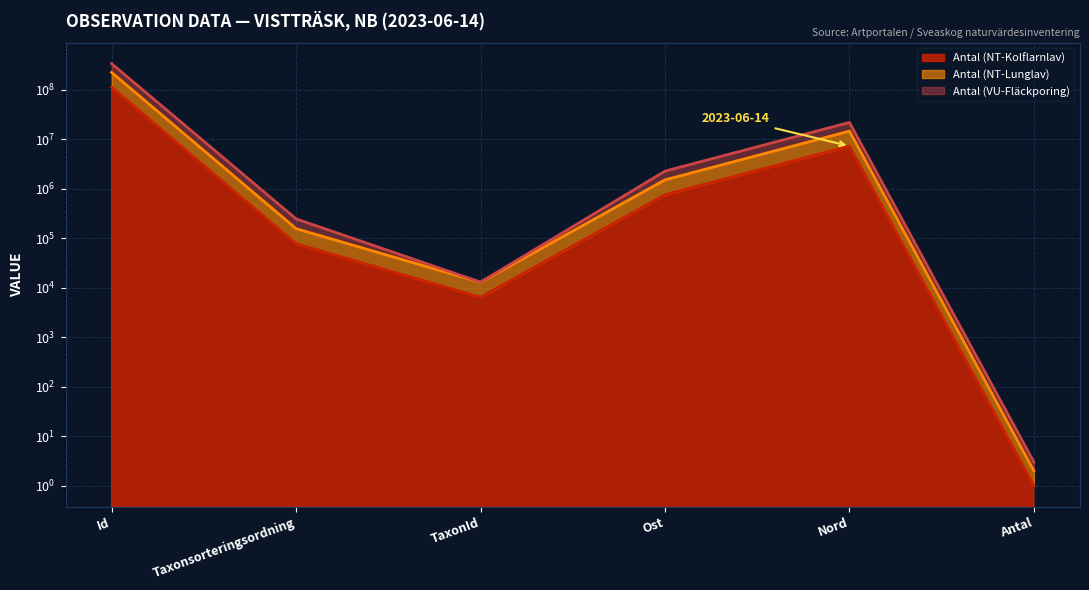

Reading left to right, extract all data points from this chart.

Antal (NT-Kolflarnlav): 112182541	77402	6446	756204	7291065	1
Antal (NT-Lunglav): 224364191	156115	12904	1512406	14582130	2
Antal (VU-Fläckporing): 336545774	245909	12969	2268594	21873137	3